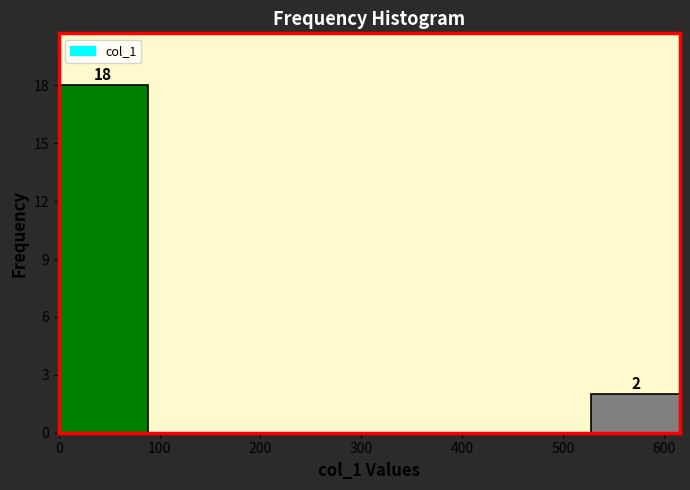

Over which range of the x-axis is the bar tallest?

0 to 88